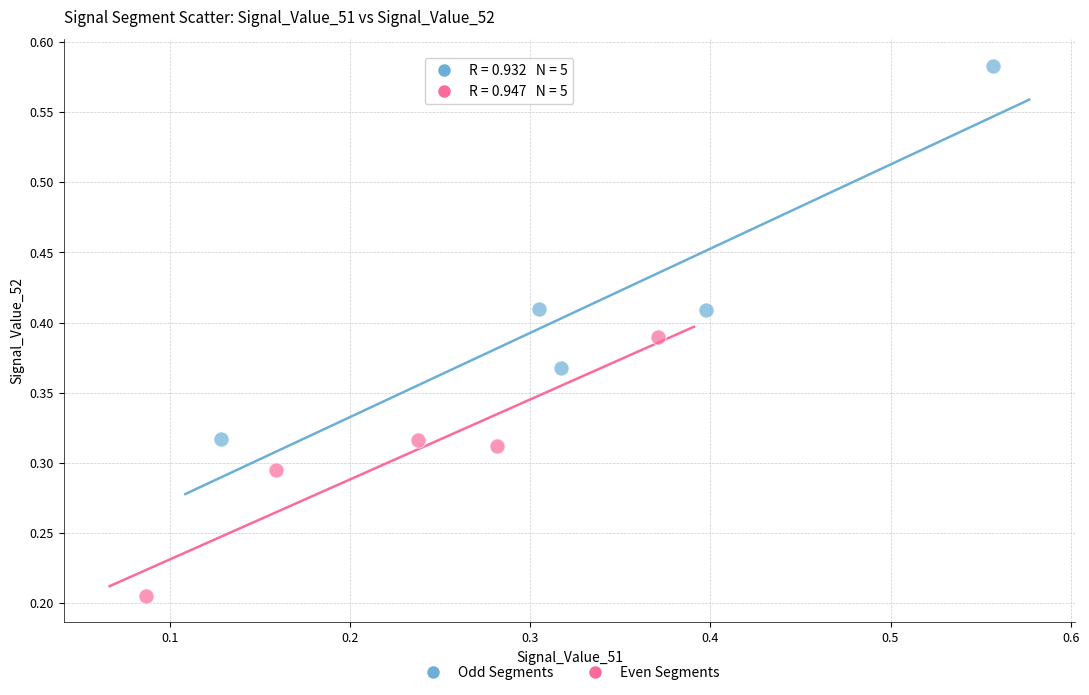

Which series contains the highest Y value?

Odd Segments